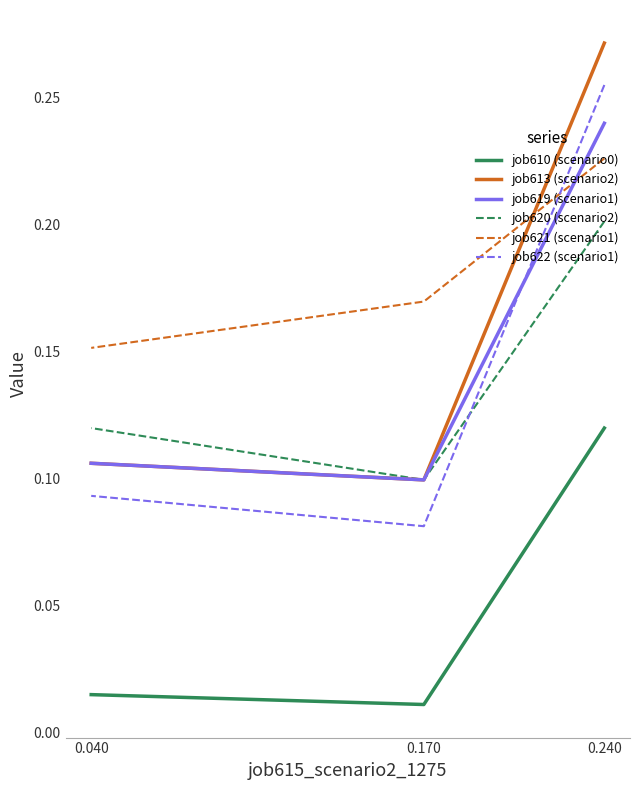

Which series has the largest total across all categories?

job621 (scenario1)